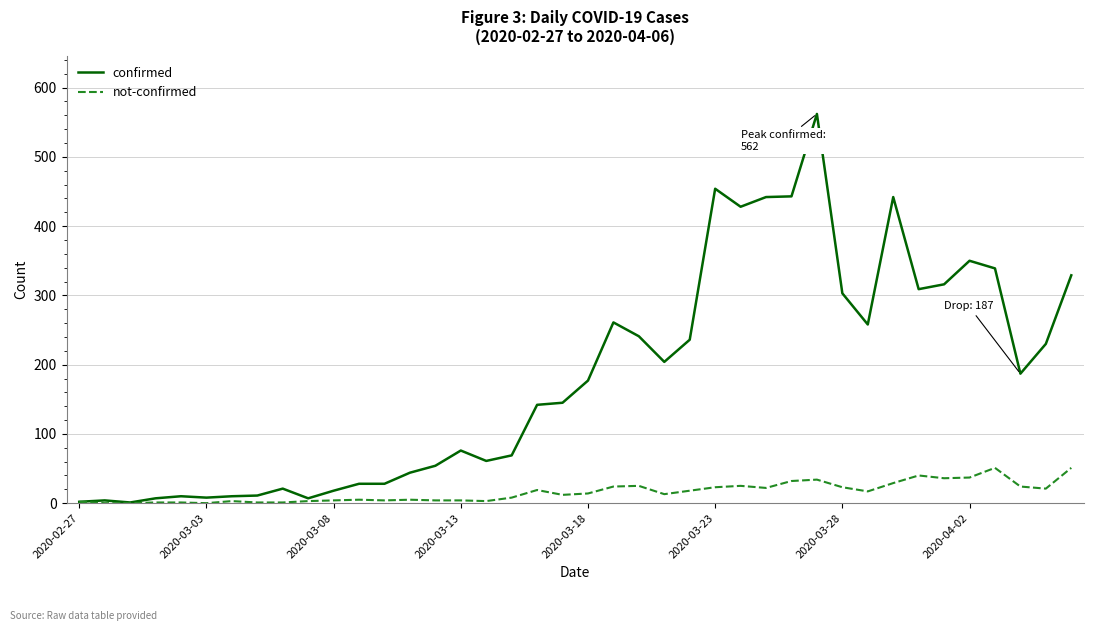

What is the greatest value displayed?

562